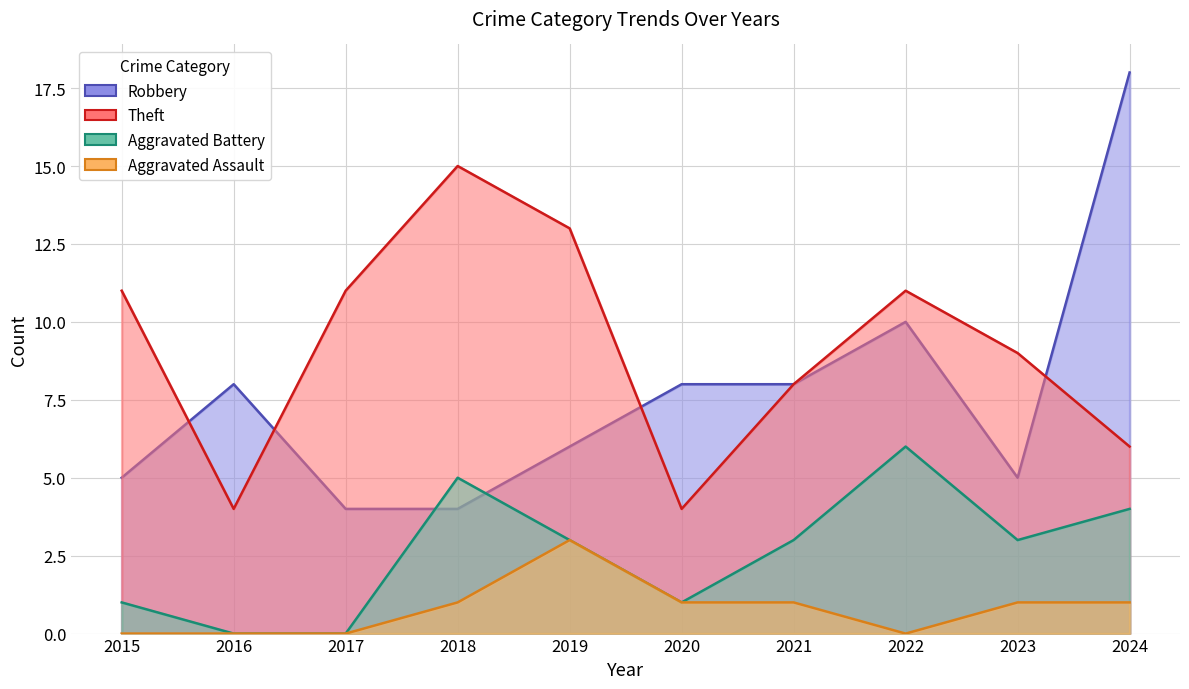

The Aggravated Assault series shows 1 at 2024. True or false?

False